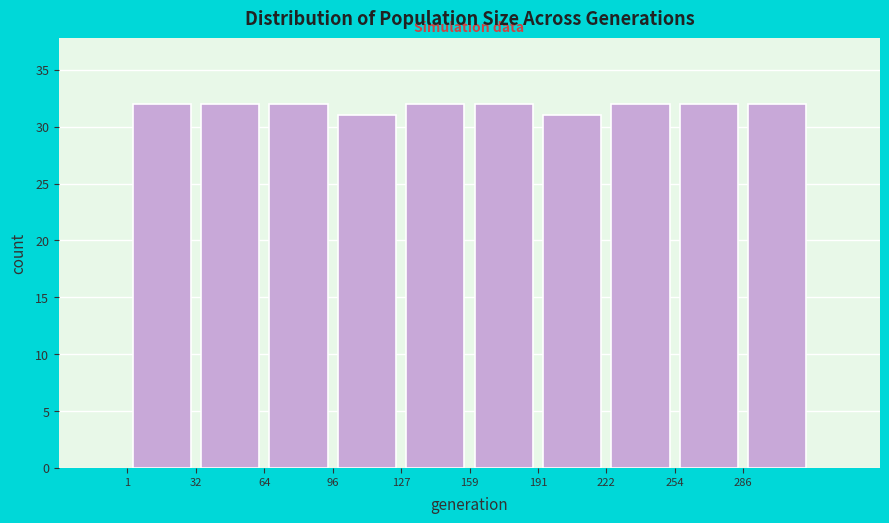

Reading left to right, list every bar in this chart as the range it spans on the x-axis followed by its height. Neither the bar edges nor the heights are printed on the chart, so give them approximately, as read against the axes.

0 to 35: 32
35 to 65: 32
65 to 95: 32
95 to 130: 31
130 to 160: 32
160 to 190: 32
190 to 225: 31
225 to 255: 32
255 to 285: 32
285 to 320: 32